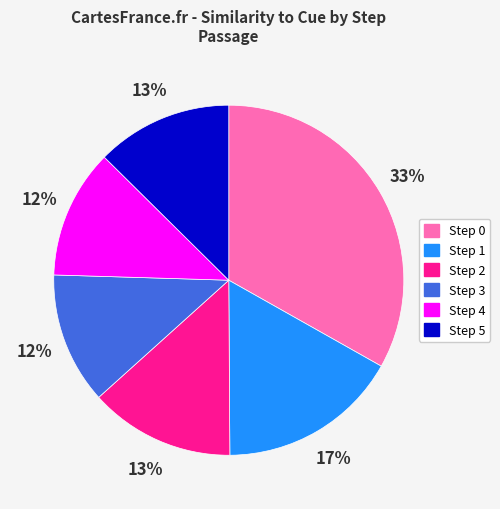

Between Step 0 and Step 3, which is larger?

Step 0